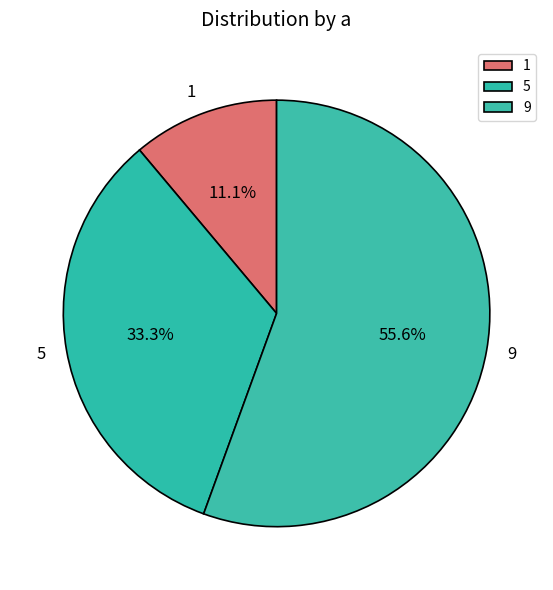

Rank the categories by value from lowest to highest.

1, 5, 9